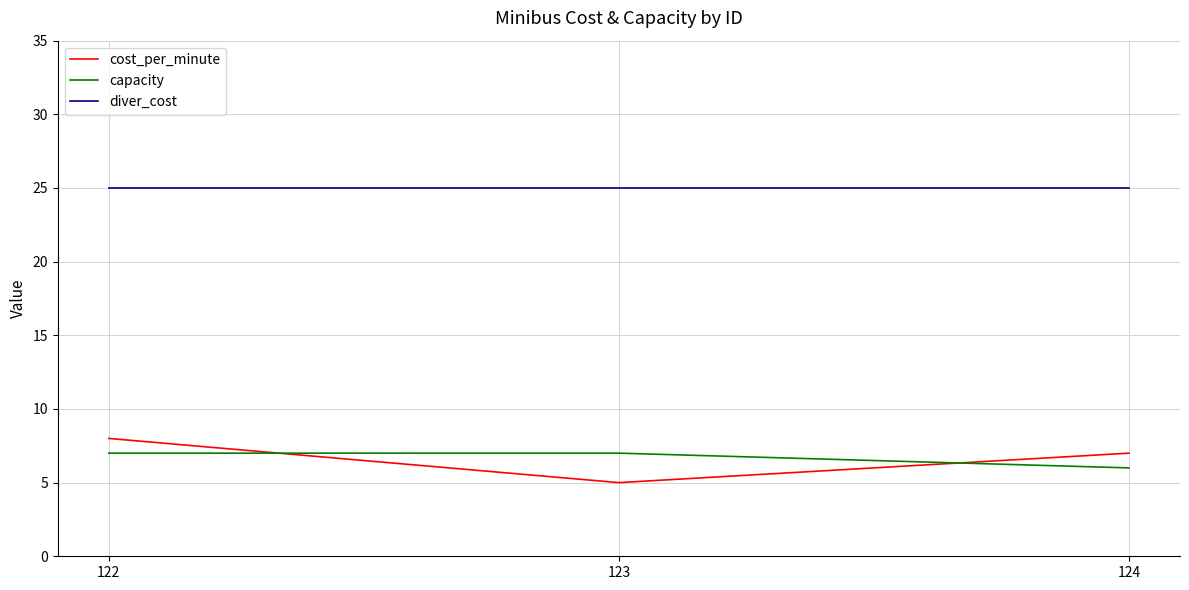

Rank the series at 123 from highest to lowest value.

diver_cost, capacity, cost_per_minute